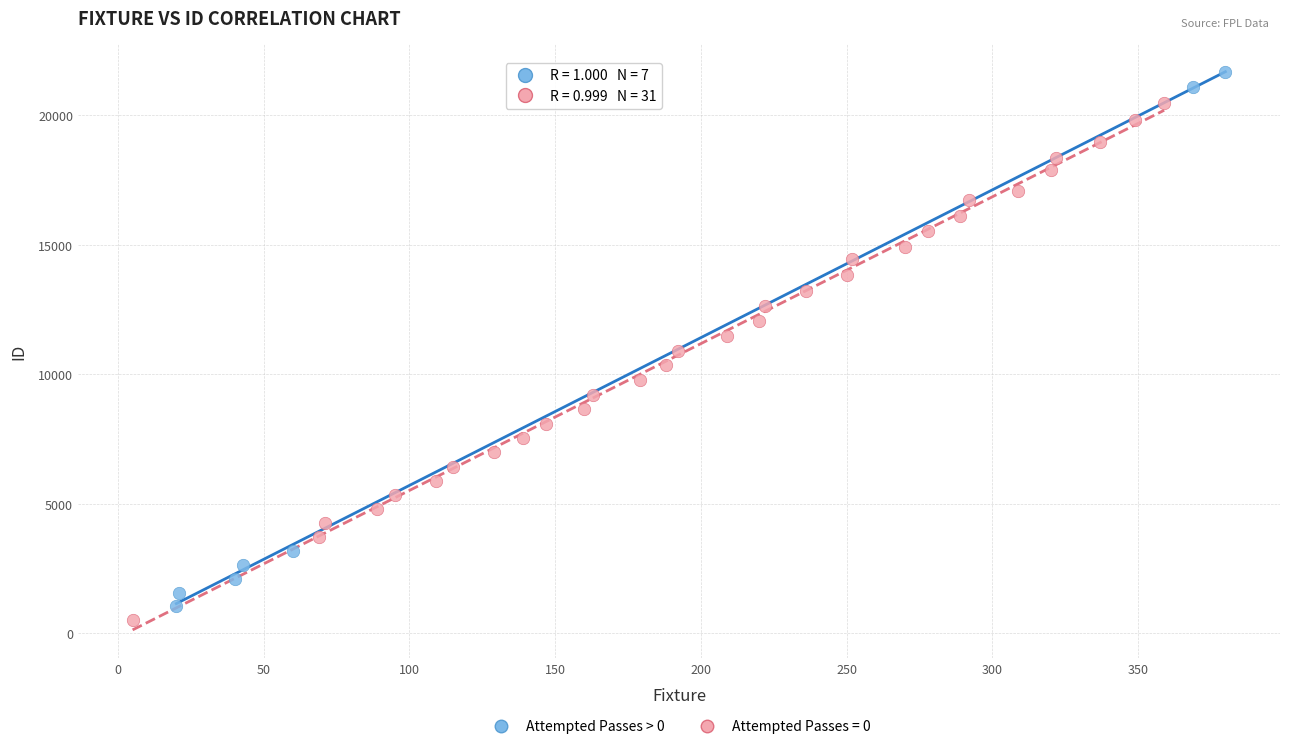

Which series contains the highest Y value?

Attempted Passes > 0